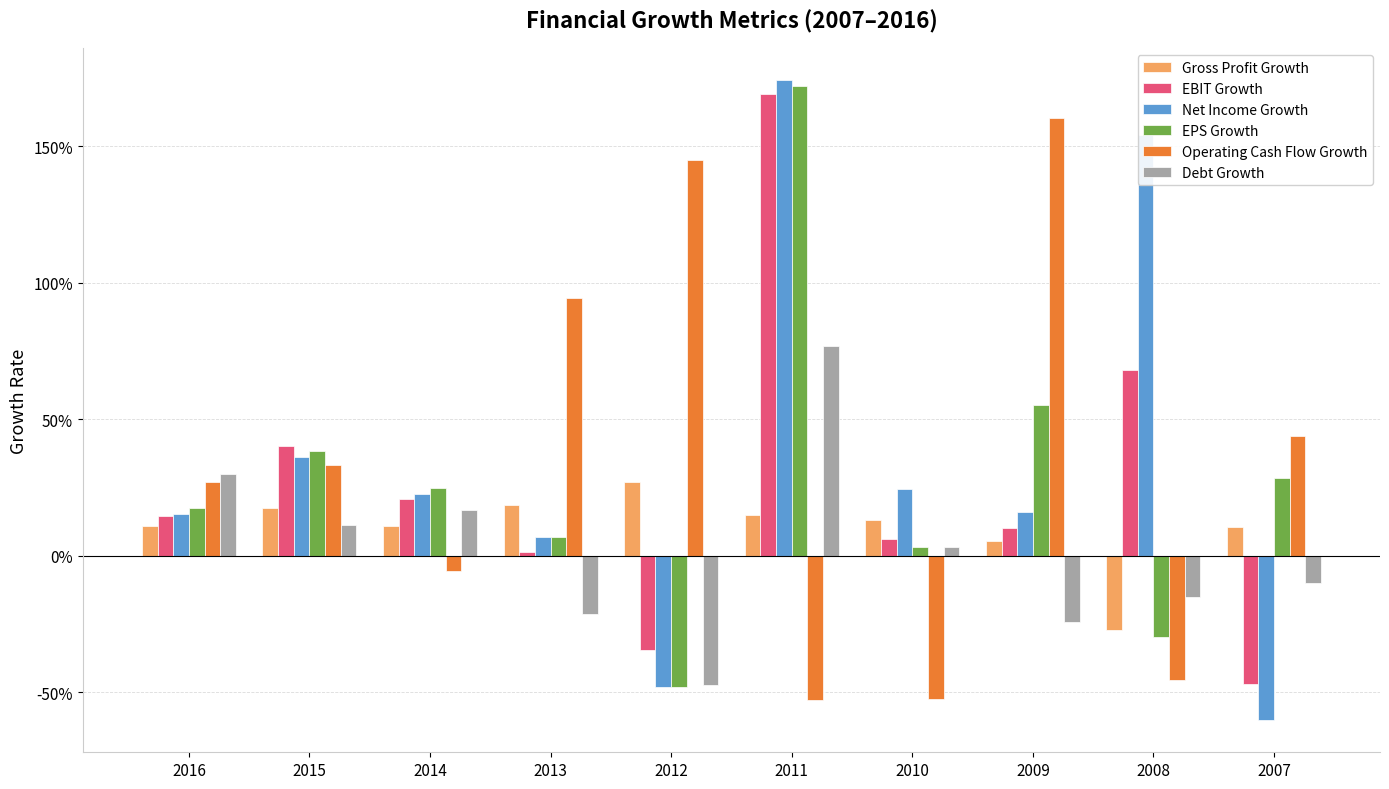

What is the difference between the maximum and minimum values in the EPS Growth series?

2.2